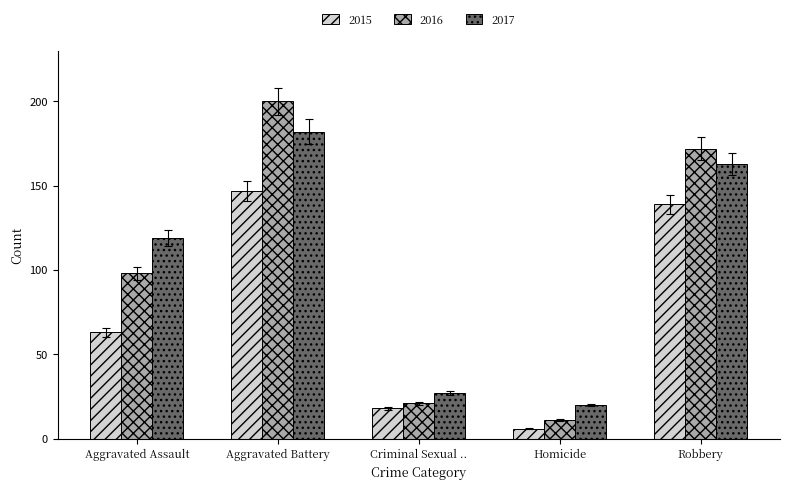

Count the number of categories in the chart.

5